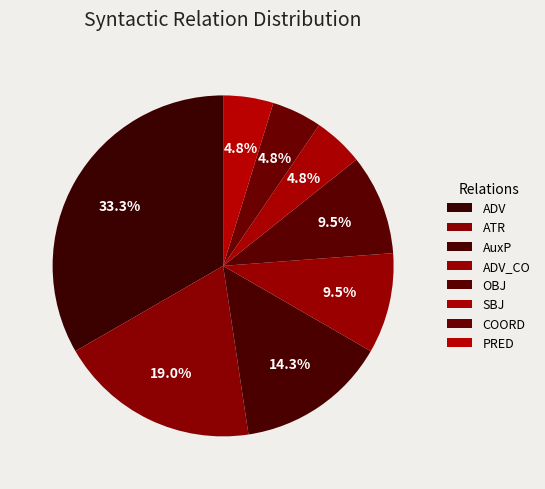

To the nearest percent, what is the difference between the AuxP and ATR slice percentages?

5%